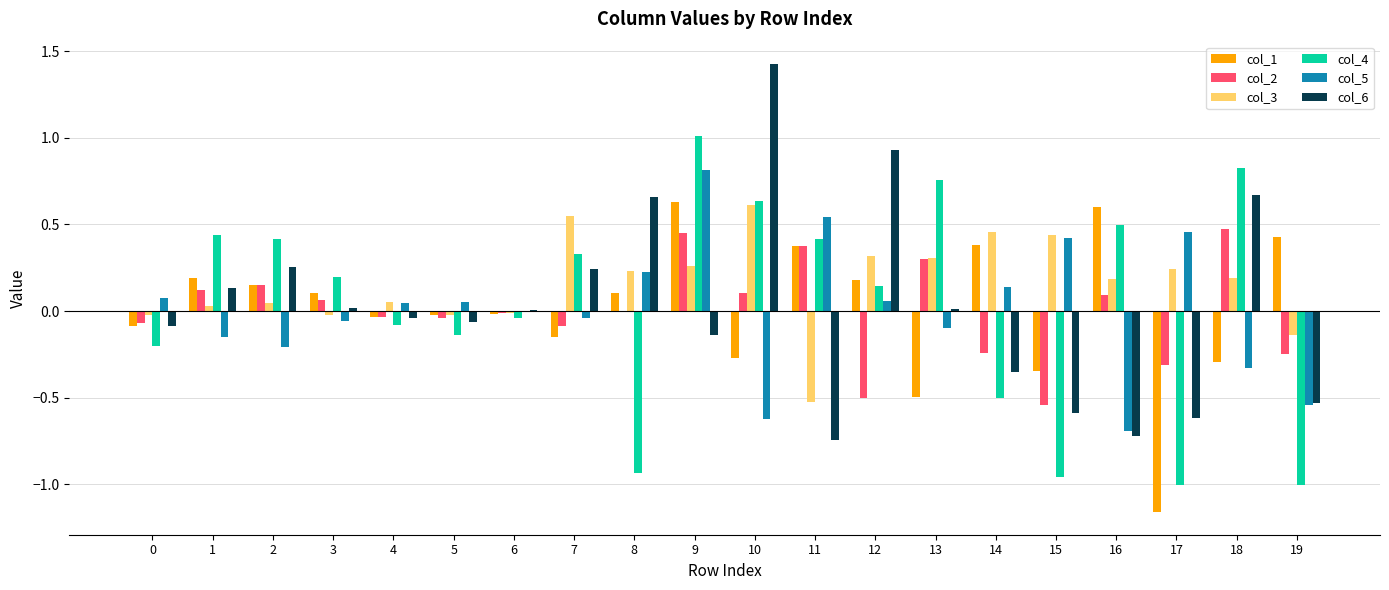

Is it true that col_6 equals 0.5 at 2?

False